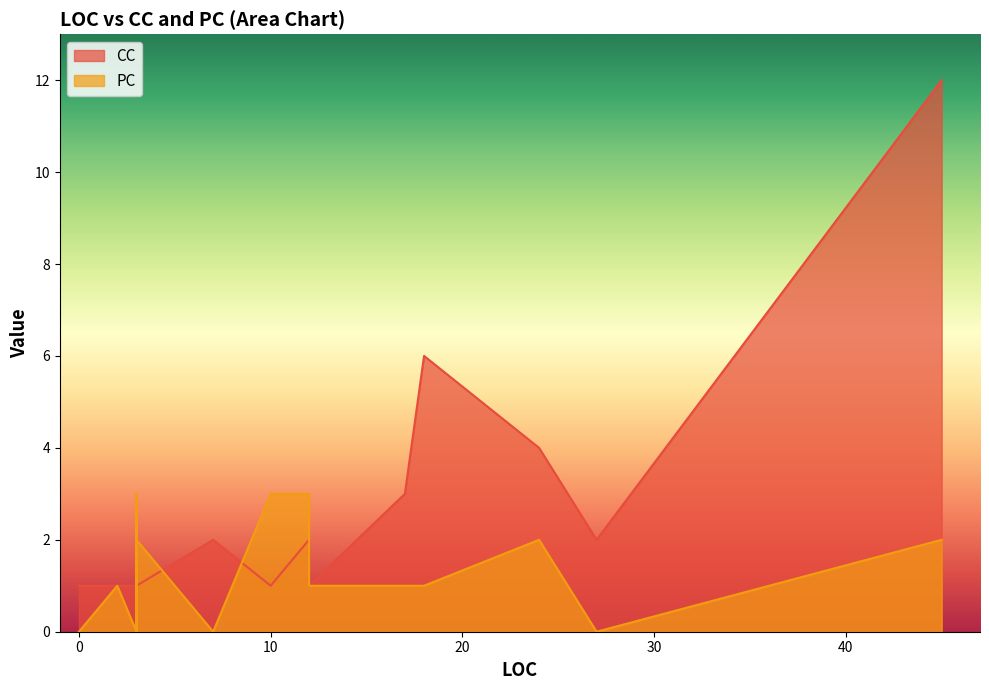

Is it true that CC equals 1 at 0?

True